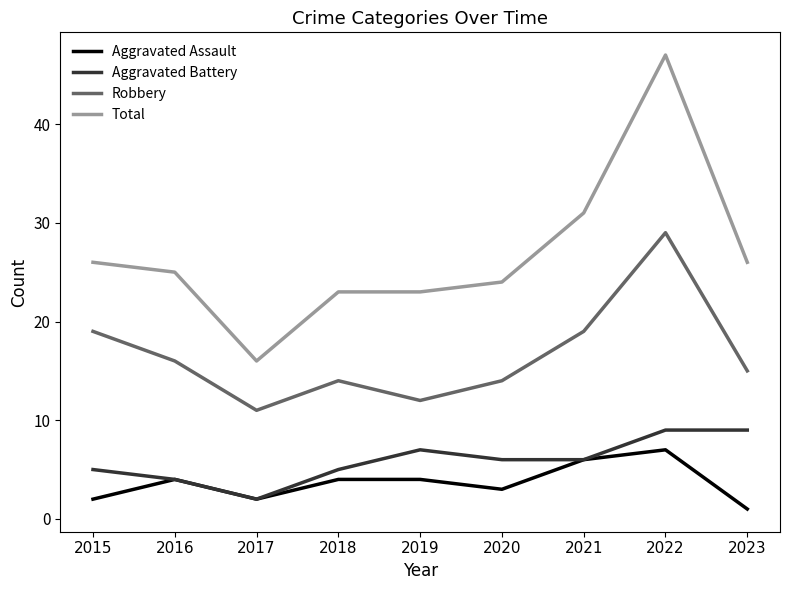

What is the difference between the maximum and minimum values in the Total series?

31